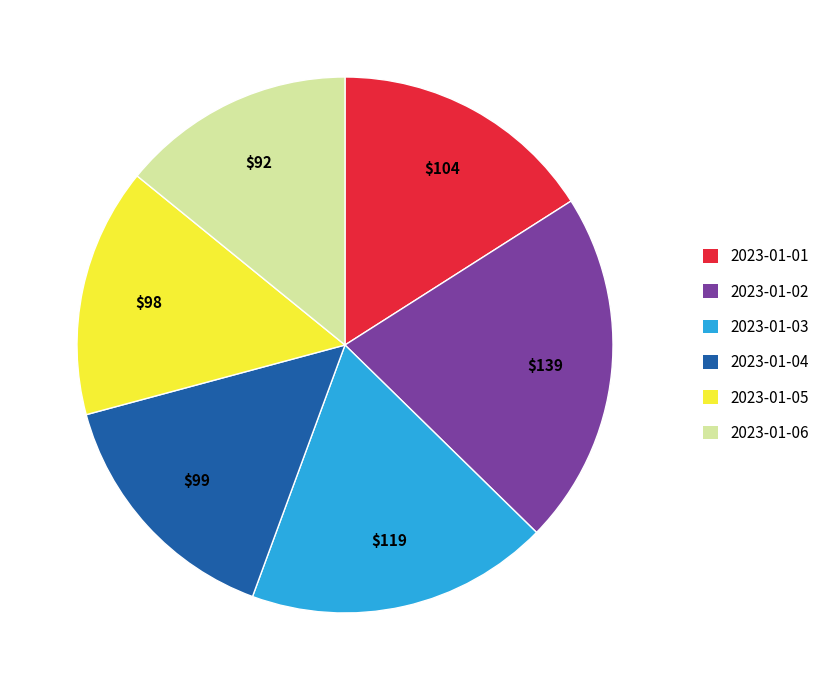

Combined, do 2023-01-04 and 2023-01-06 account for over 50%?

No